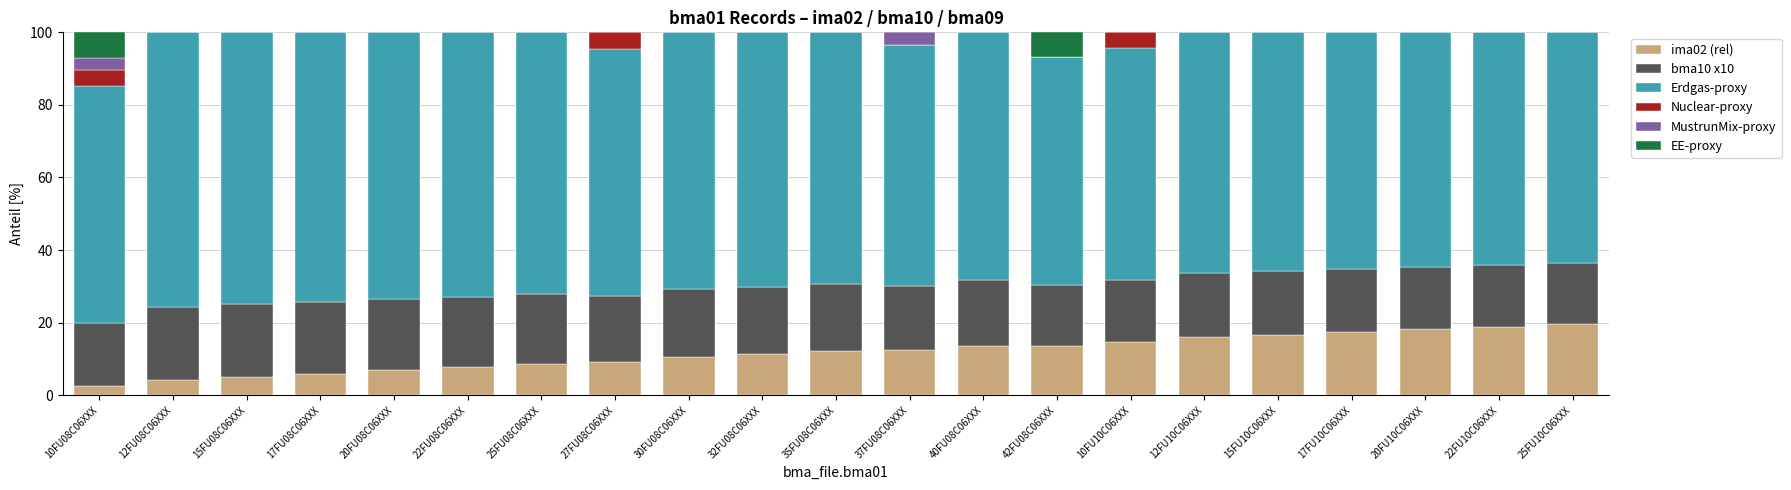

What is the highest value of the ima02 (rel) series?

19.5